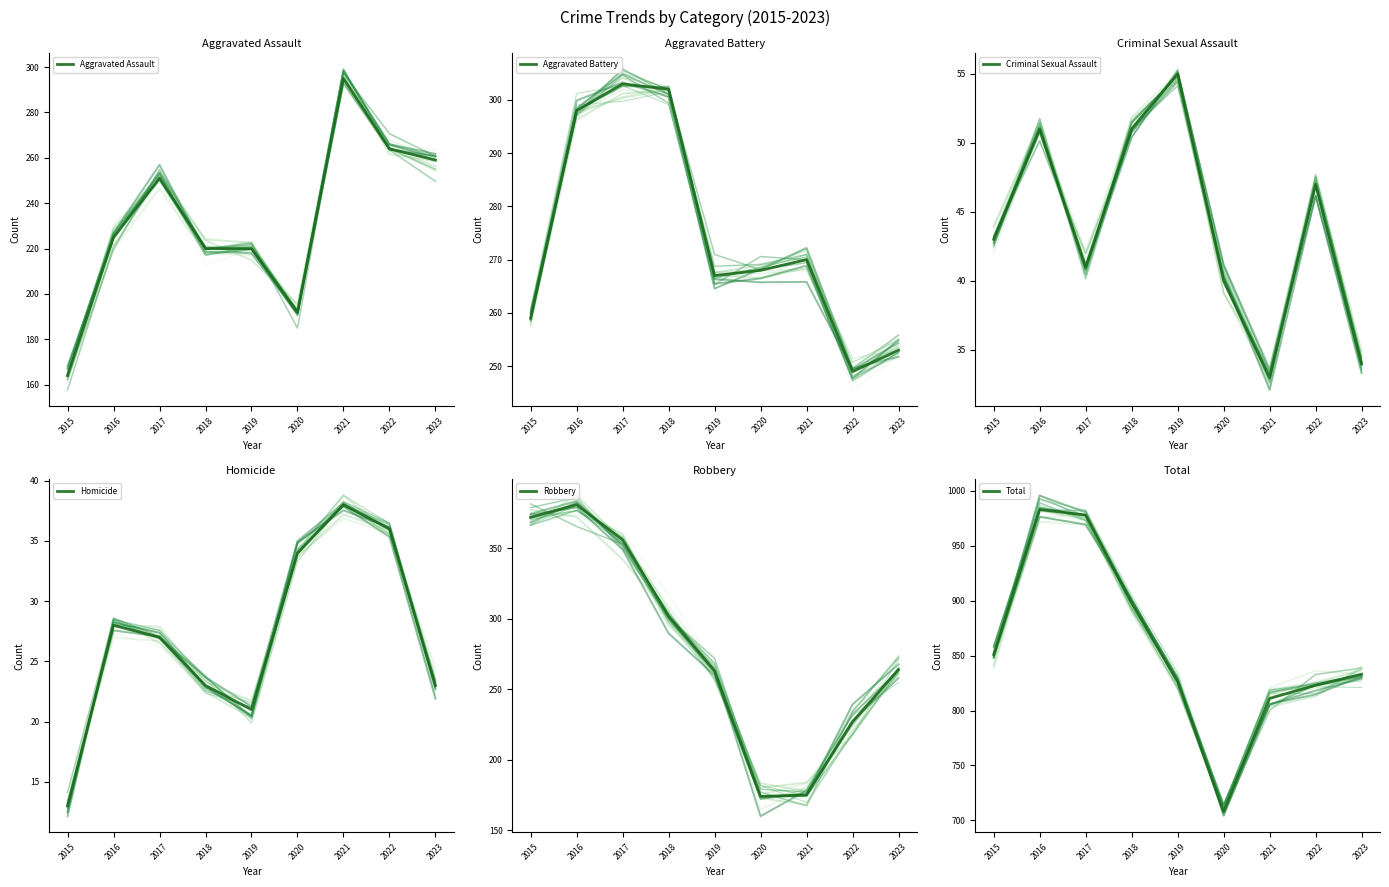

True or false: Criminal Sexual Assault and Total cross at least once.

False